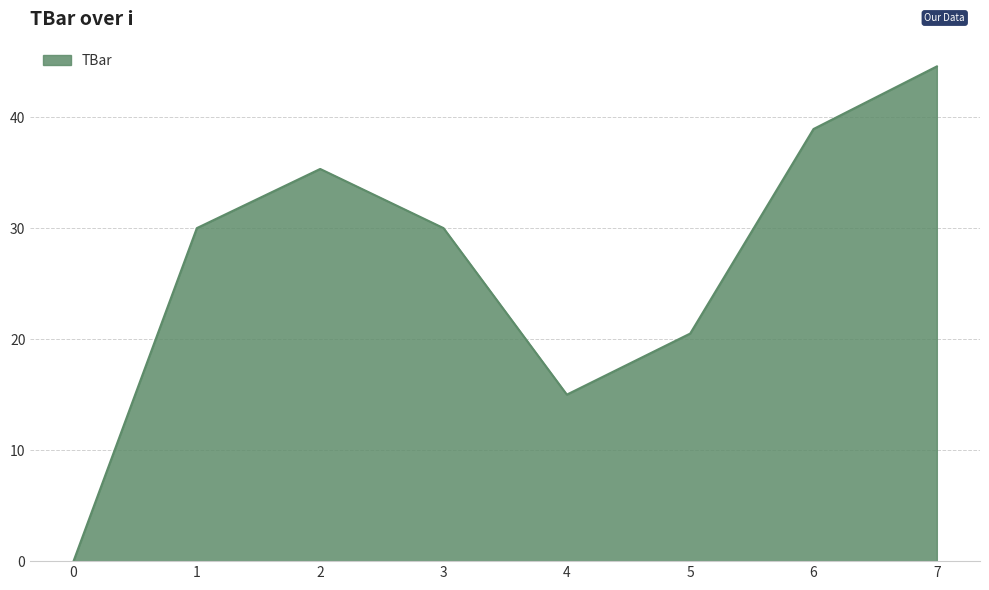

The chart shows a value of 43.8 at 3. True or false?

False